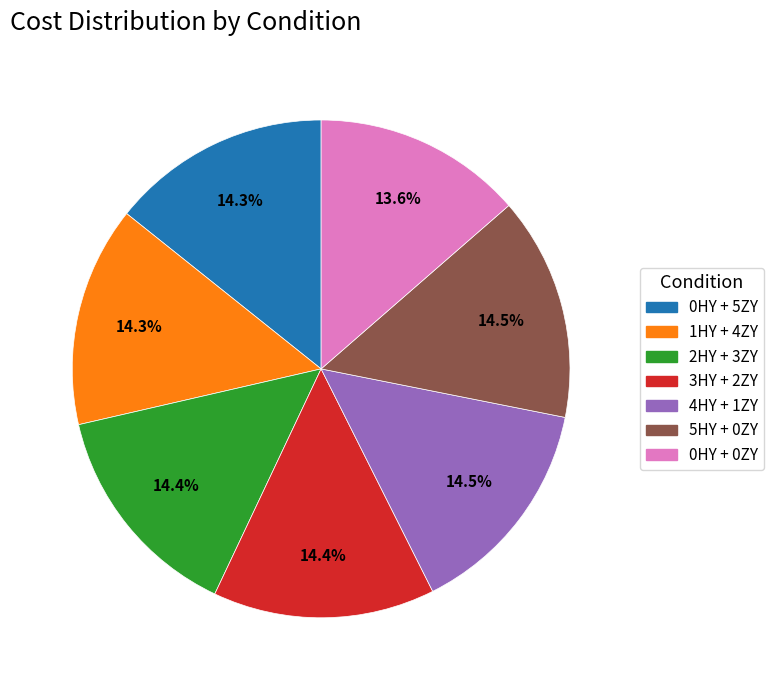

Approximately how many times larger is the value at 0HY + 0ZY compared to 2HY + 3ZY?

0.9